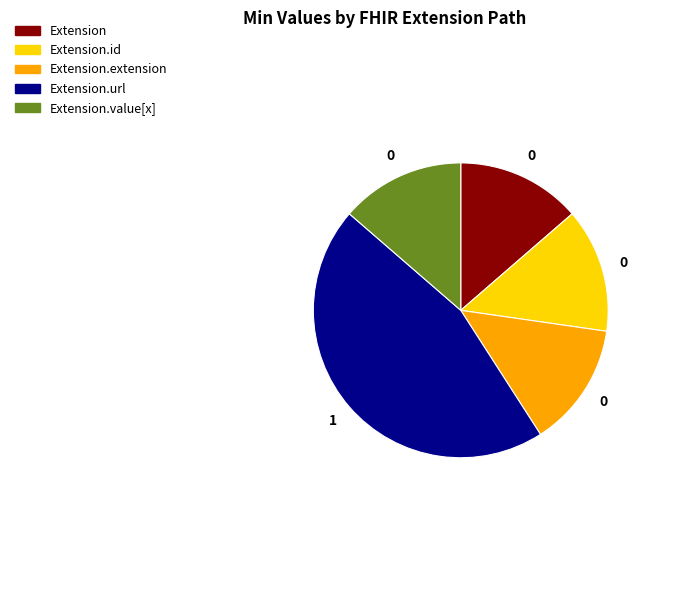

What is the largest slice in the pie chart?

Extension.url